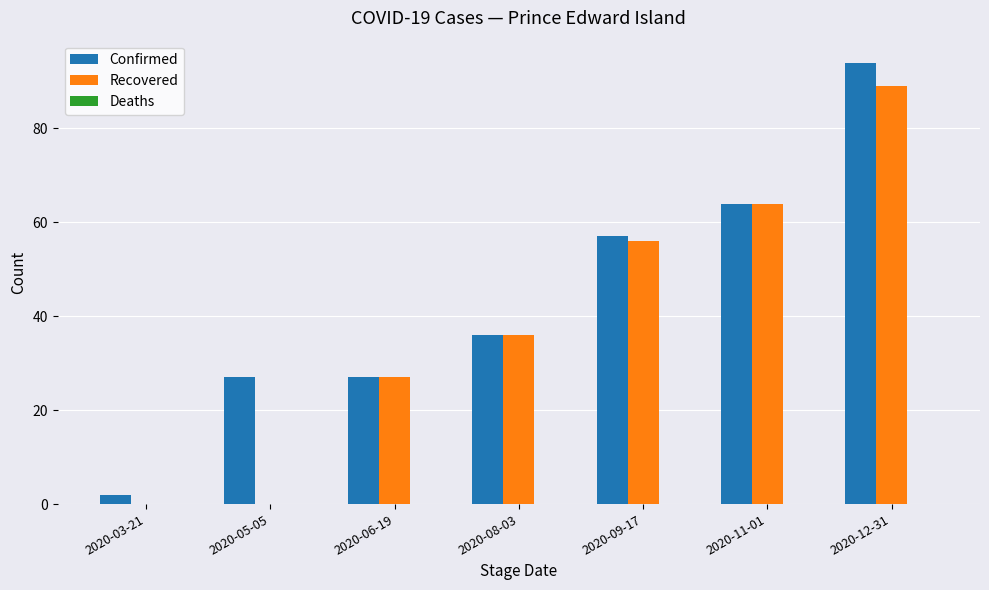

Is it true that Recovered equals 104 at 2020-11-01?

False